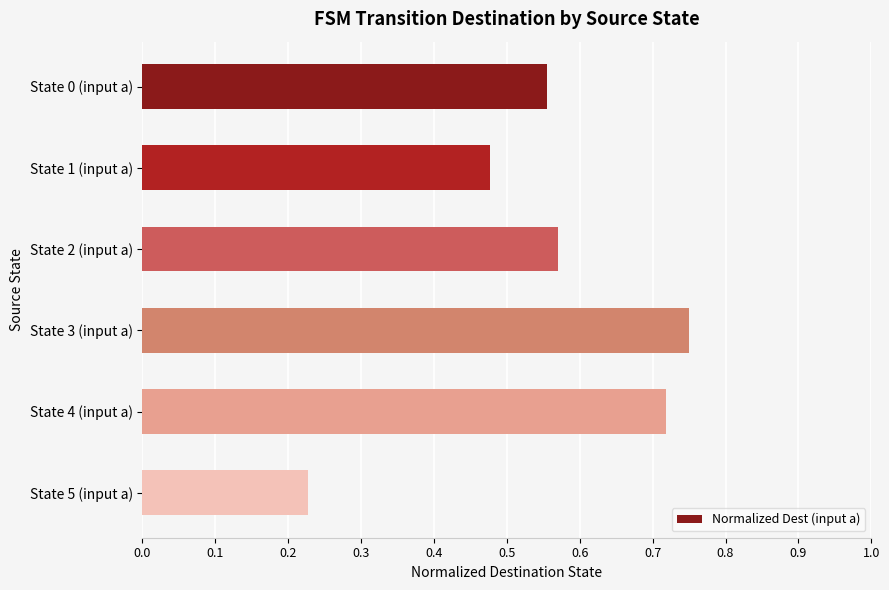

True or false: the data shows 0.1 at State 5 (input a).

False